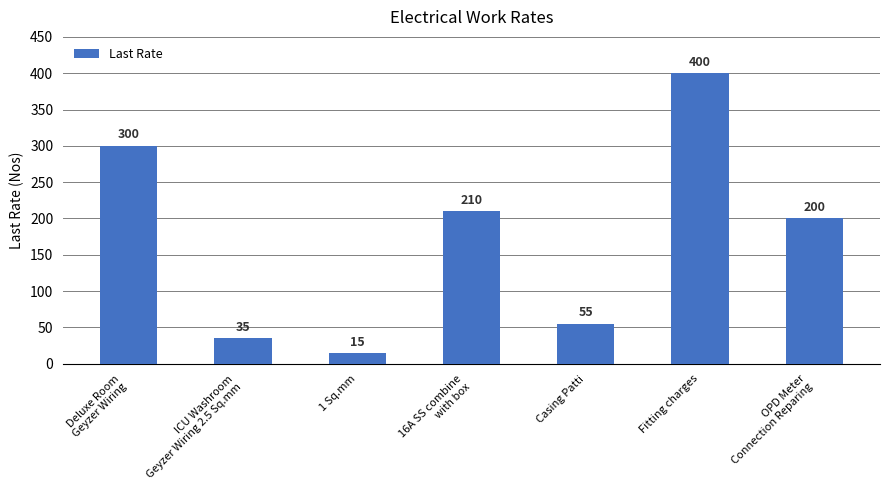

How many data points are less than 200?

3